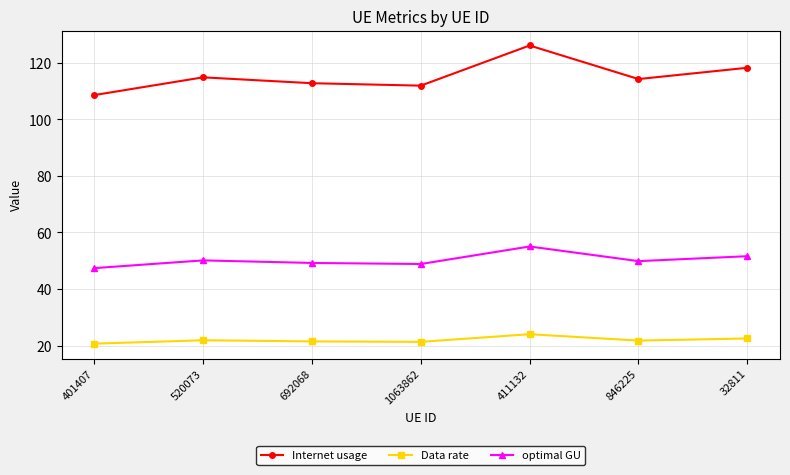

What is the difference between the maximum and minimum values in the optimal GU series?

7.7